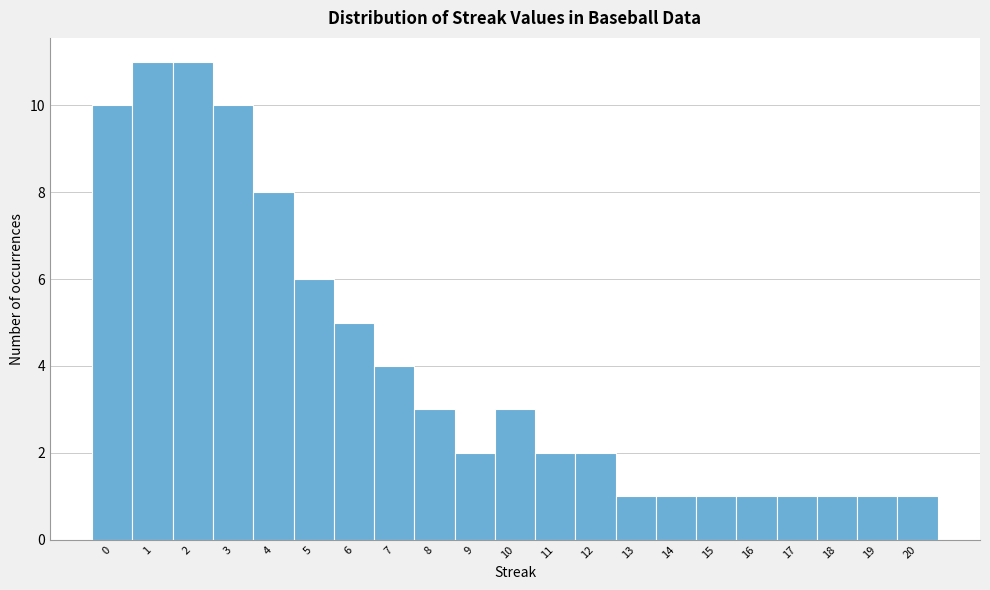

Reading left to right, list every bar in this chart as the range it spans on the x-axis followed by its height. The values are not printed on the chart, so give them approximately, as read against the axis.

-0.5 to 0.5: 10
0.5 to 1.5: 11
1.5 to 2.5: 11
2.5 to 3.5: 10
3.5 to 4.5: 8
4.5 to 5.5: 6
5.5 to 6.5: 5
6.5 to 7.5: 4
7.5 to 8.5: 3
8.5 to 9.5: 2
9.5 to 10.5: 3
10.5 to 11.5: 2
11.5 to 12.5: 2
12.5 to 13.5: 1
13.5 to 14.5: 1
14.5 to 15.5: 1
15.5 to 16.5: 1
16.5 to 17.5: 1
17.5 to 18.5: 1
18.5 to 19.5: 1
19.5 to 20.5: 1